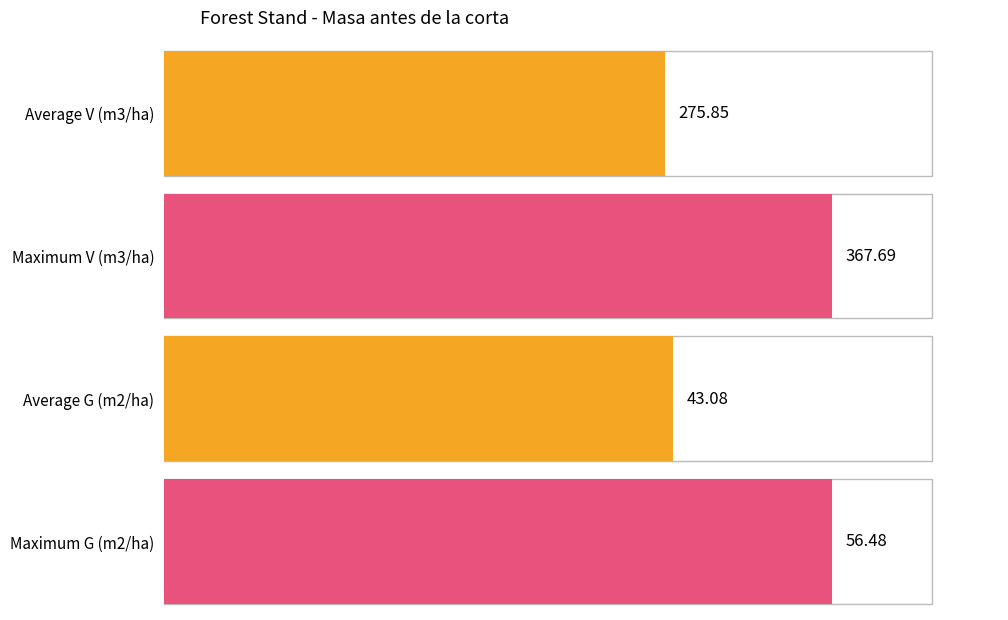

Rank the series by their maximum value, from highest to lowest.

Masa antes de la corta - V (m3/ha), Masa antes de la corta - G (m2/ha)